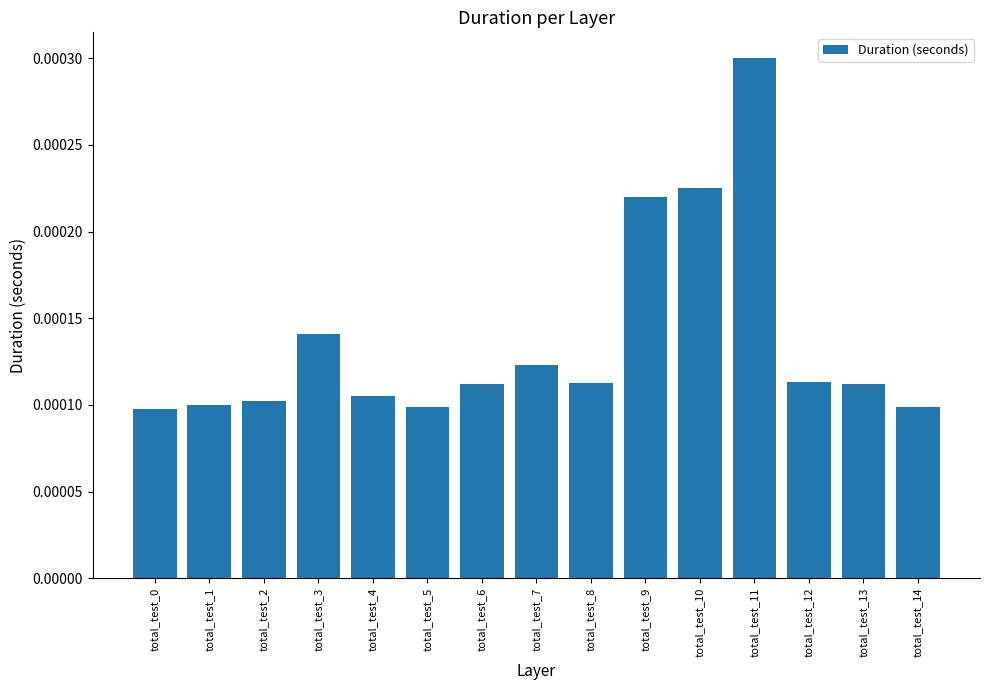

At which category does the chart reach its peak across all series?

total_test_11